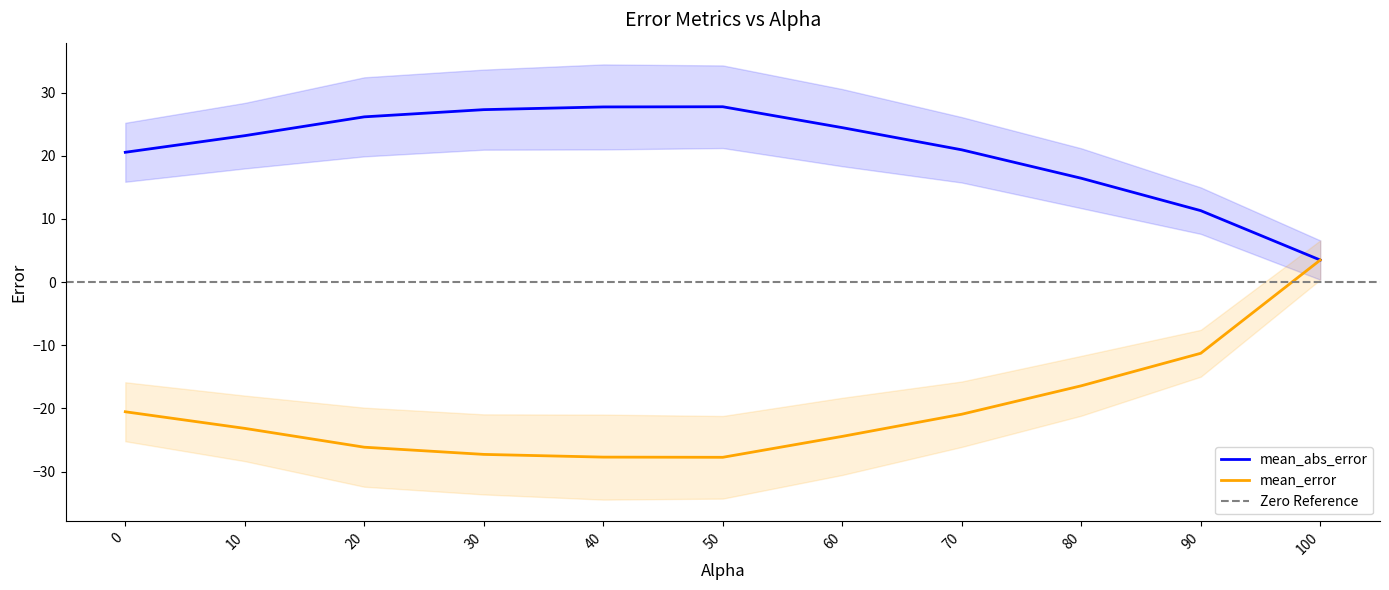

List the labels in order of mean_abs_error value, smallest first.

100.0, 90.0, 80.0, 0.0, 70.0, 10.0, 60.0, 20.0, 30.0, 40.0, 50.0